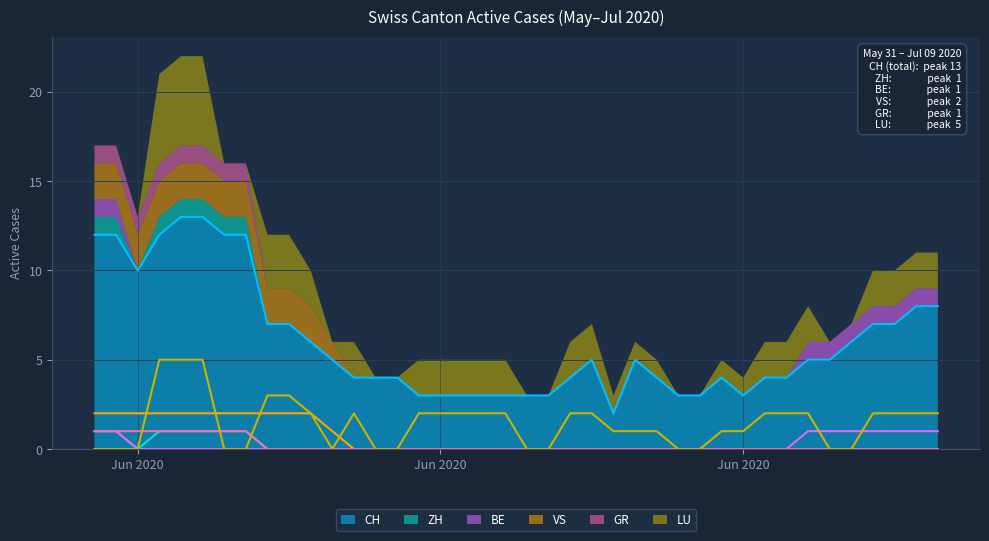

True or false: ZH has more than 2 points higher than both neighbors.

False